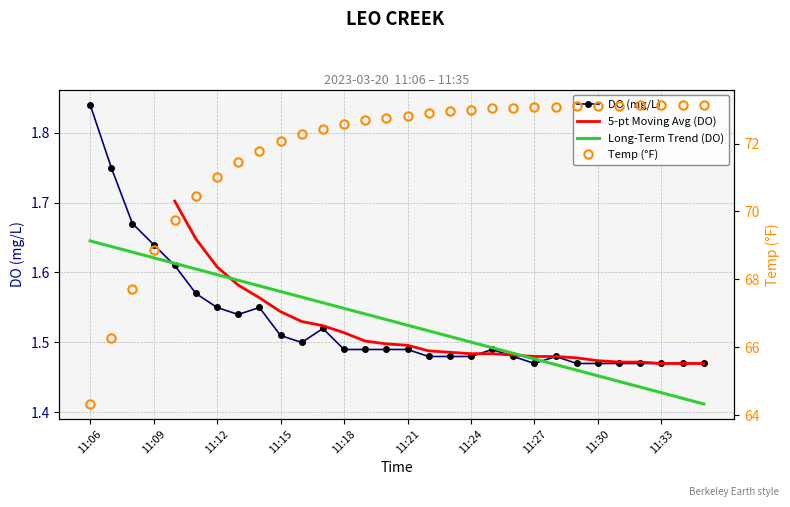

At which label is DO closest to 1?

11:27